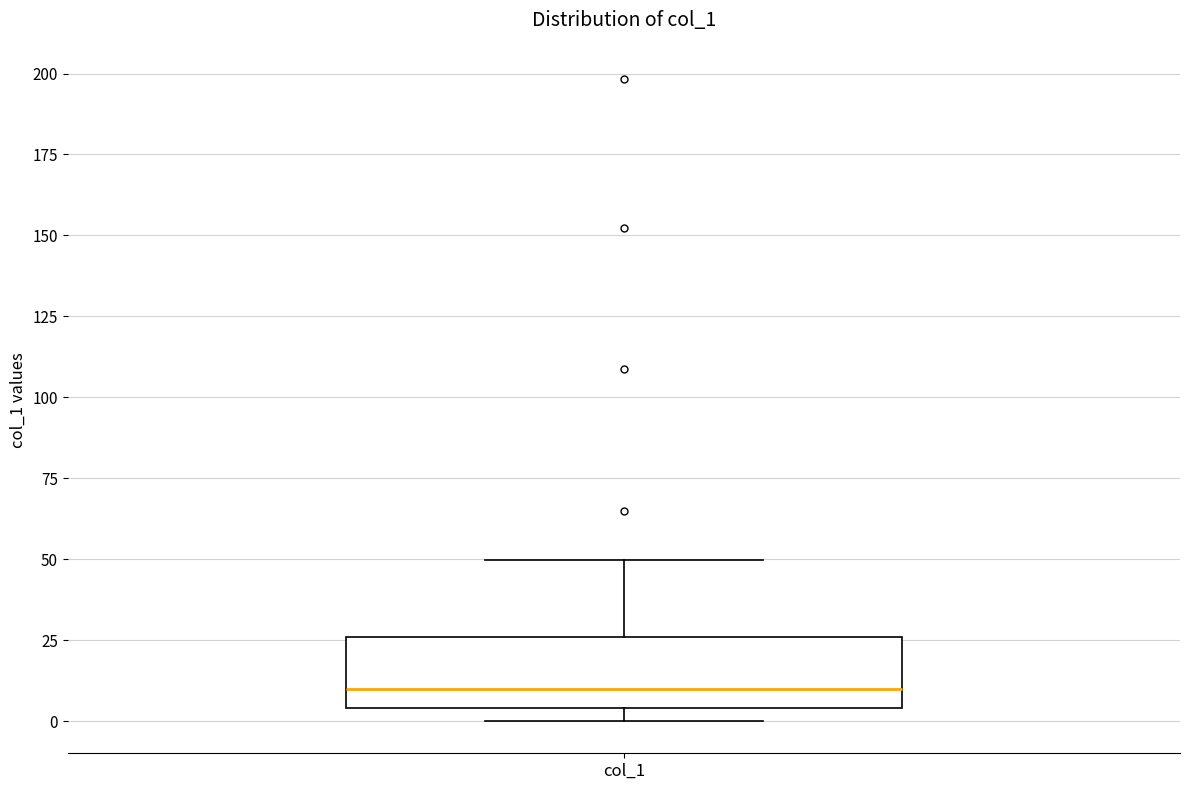

Transcribe this box plot: give where the median line is, the range the box spans, and where the two whiskers end, as read against the y-axis. The values are not printed on the chart, so give them approximately, as read against the axis.

median 10, box 5 to 25, whiskers 0 to 50